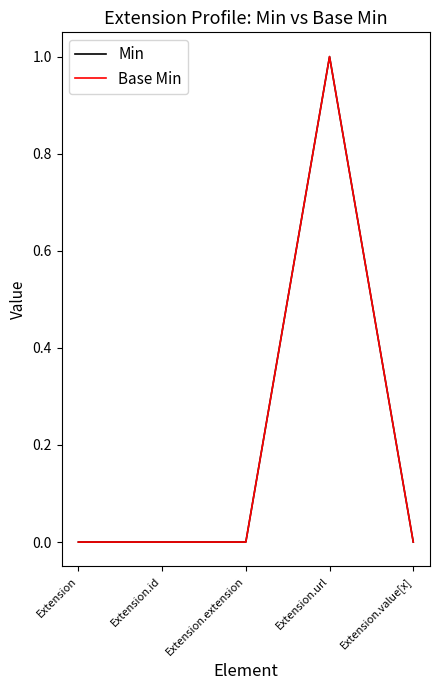

Is it true that Base Min equals 0 at Extension.value[x]?

True